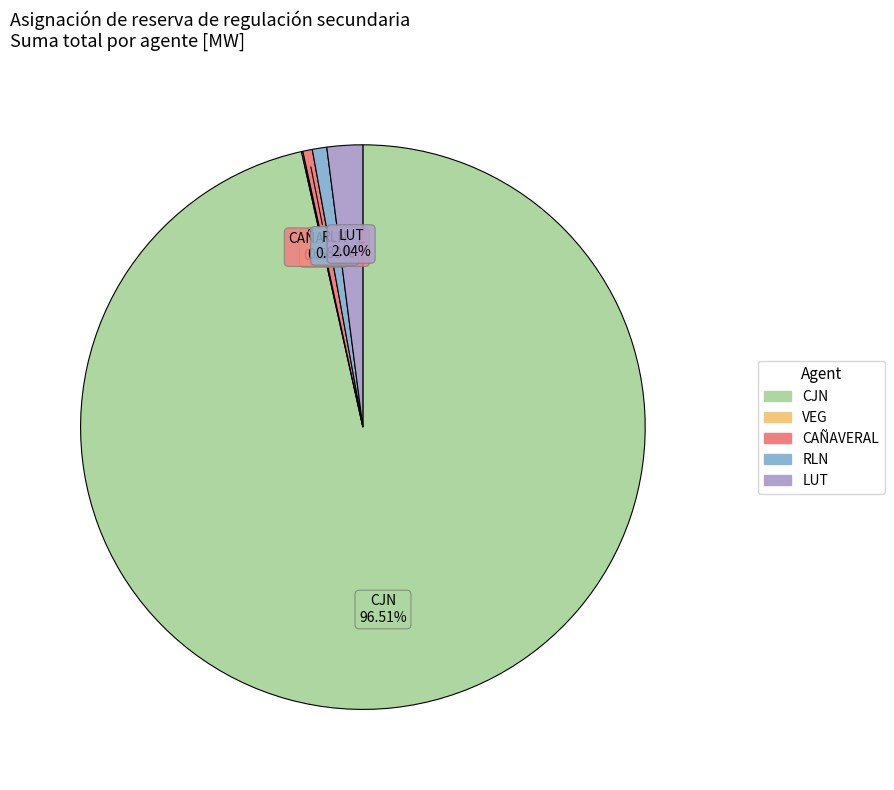

Which category has the biggest portion of the pie?

CJN